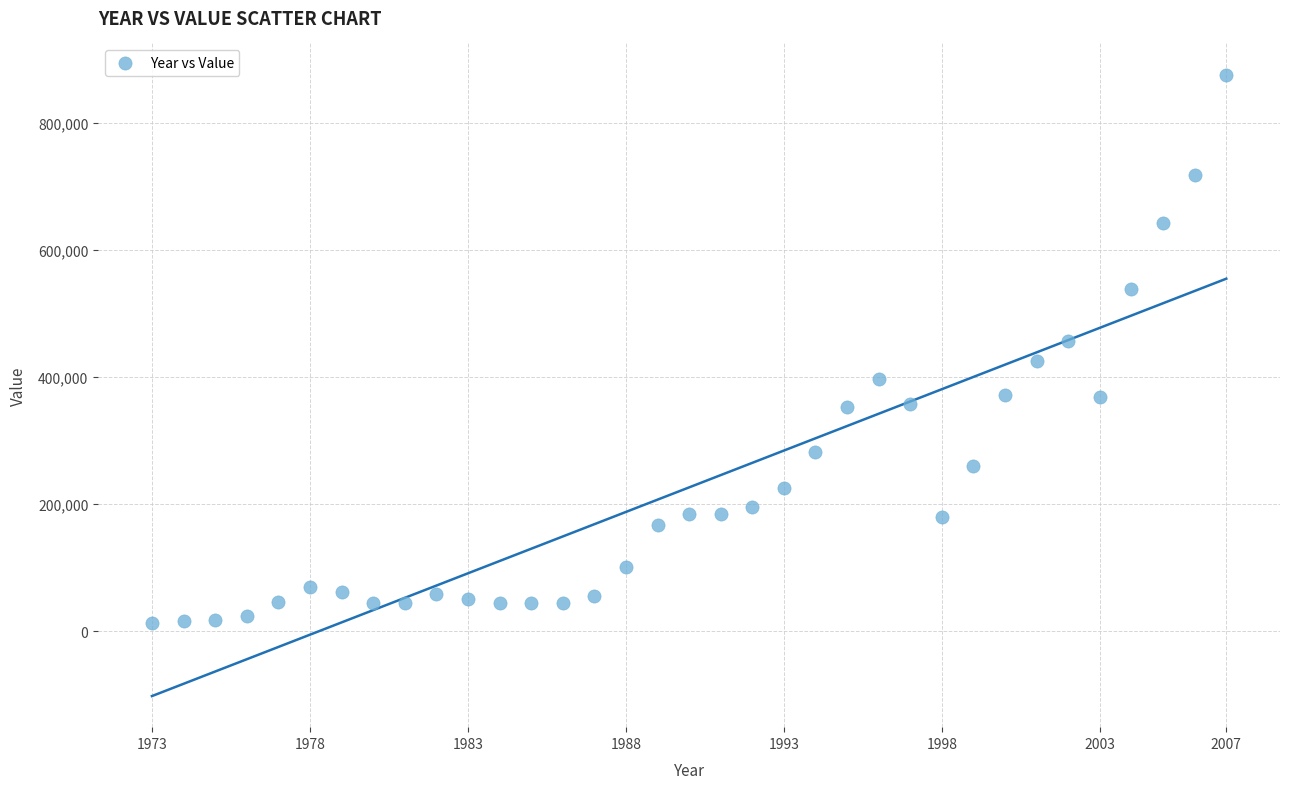

What is the range of Y values (max minus min)?

863402